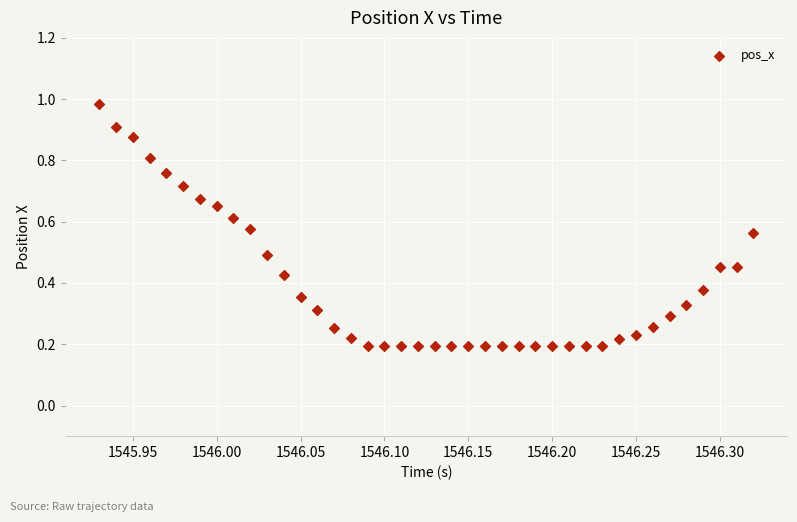

Count the number of points in this scatter plot.

40